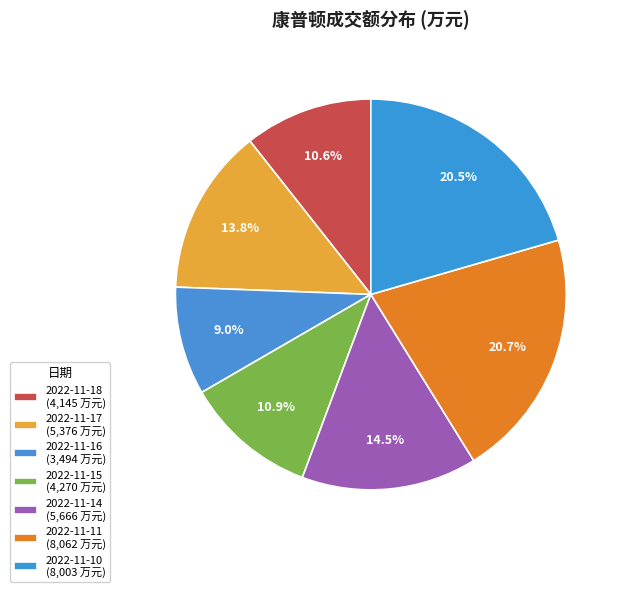

How much of the chart is everything except 2022-11-16?

91.0%